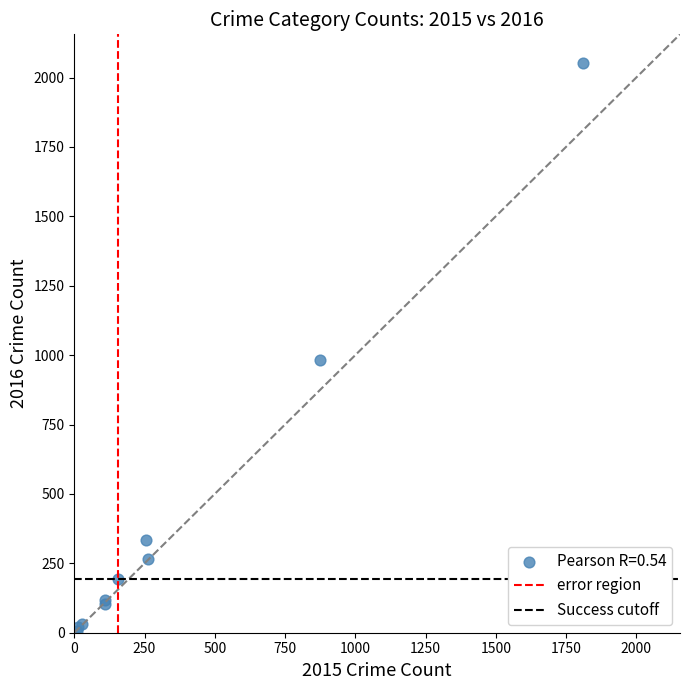

What Y value in the scatter plot is closest to 1030?

984